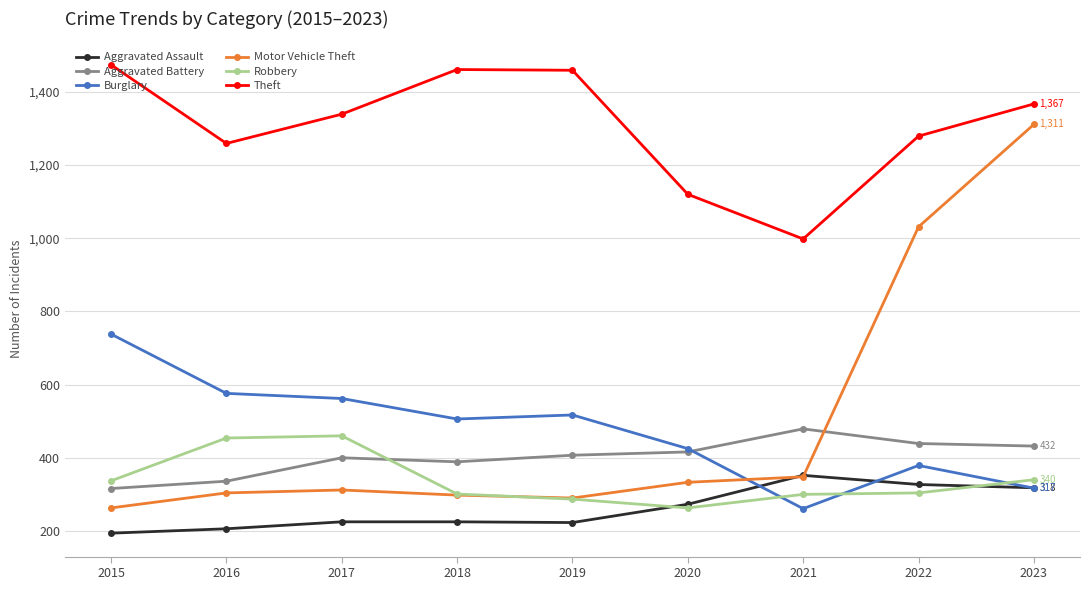

True or false: Burglary has a value of 379 at 2022.

True